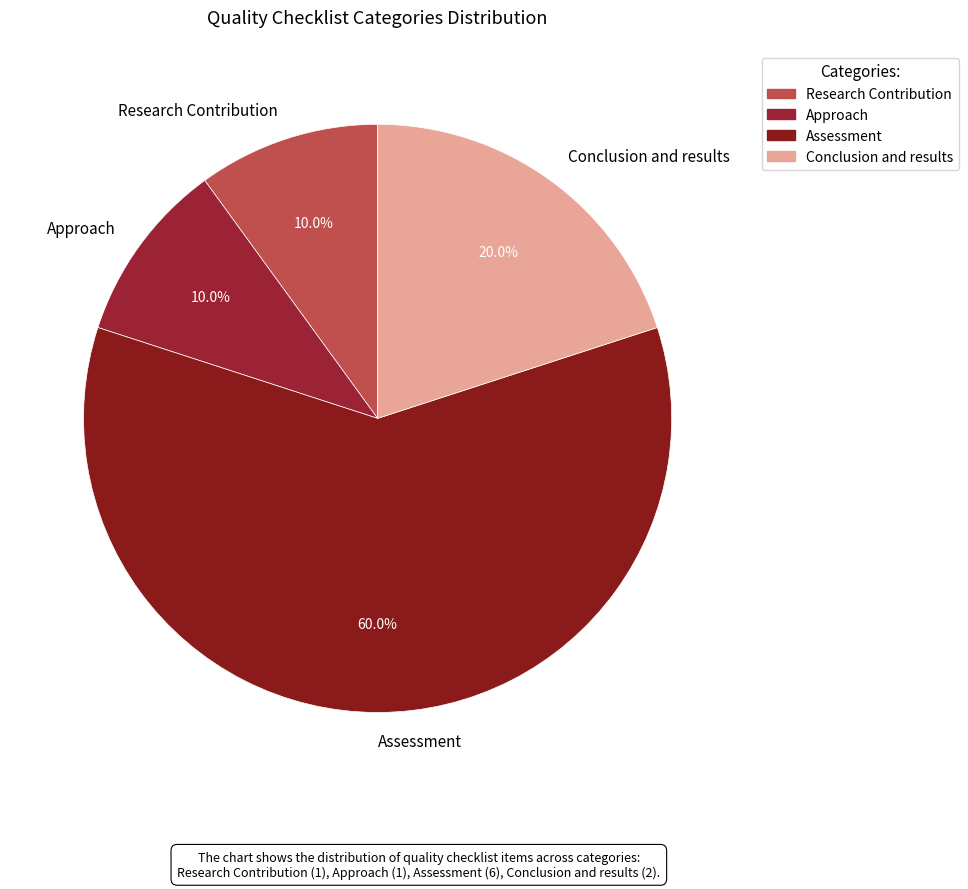

True or false: Research Contribution accounts for 10% of the total.

True